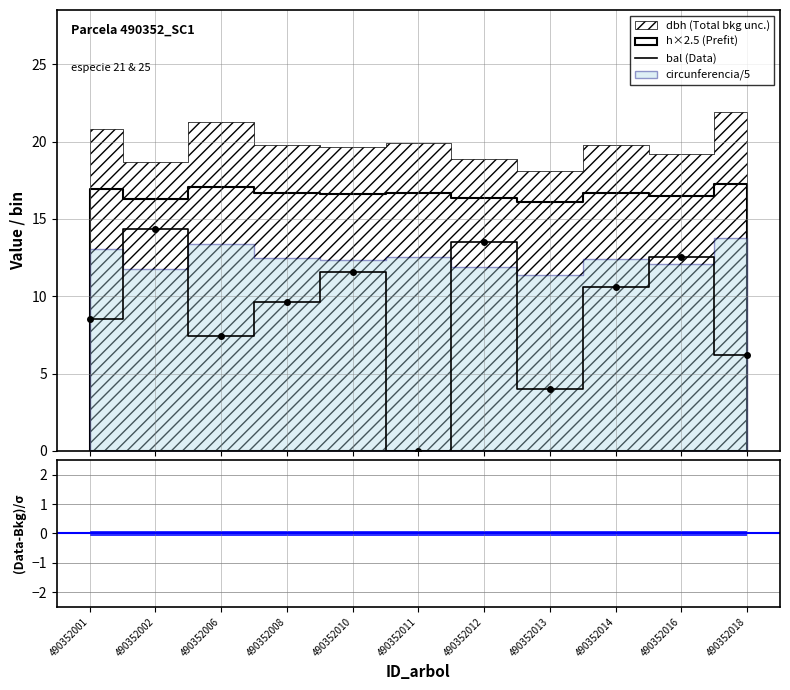

Is this an area chart (filled region under the line)?

No